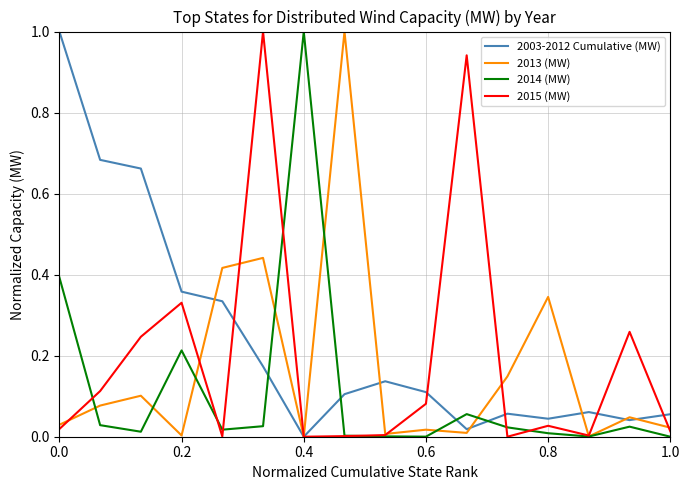

Rank the series by their average value, from highest to lowest.

2003-2012 Cumulative (MW), 2015 (MW), 2013 (MW), 2014 (MW)